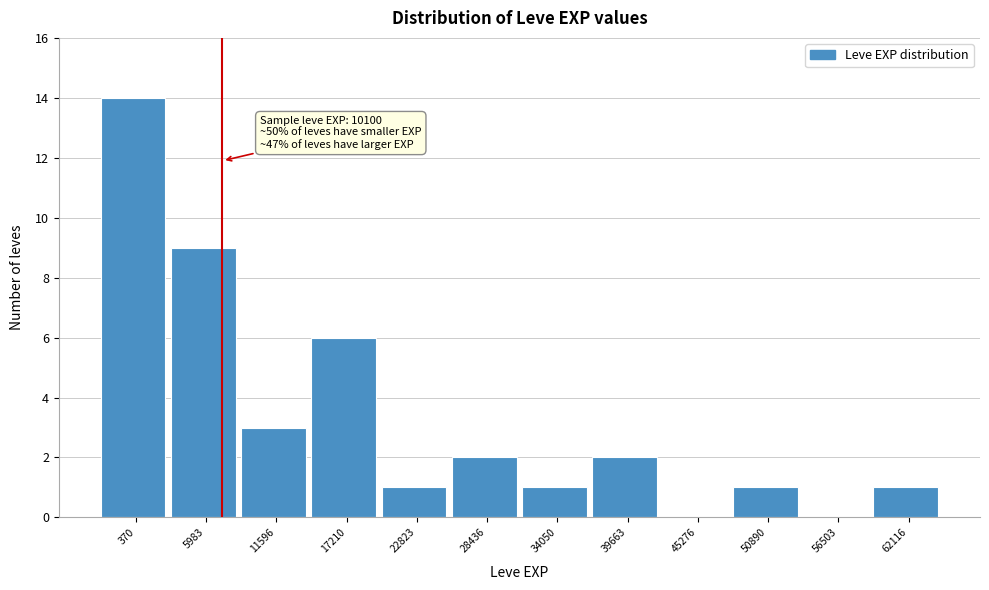

Reading right to left, what are all the values shown in this chart?

62116=1	56503=0	50890=1	45276=0	39663=2	34050=1	28436=2	22823=1	17210=6	11596=3	5983=9	370=14